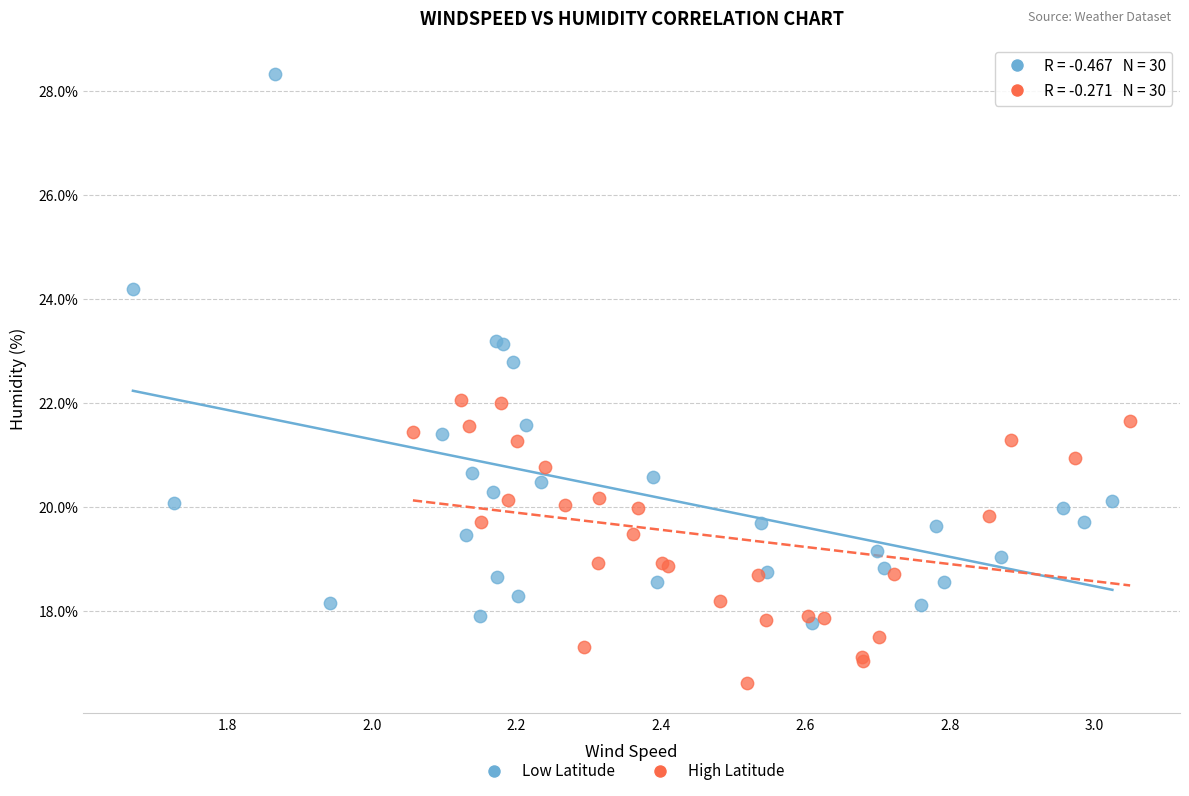

Which series reaches the minimum Y coordinate?

High Latitude